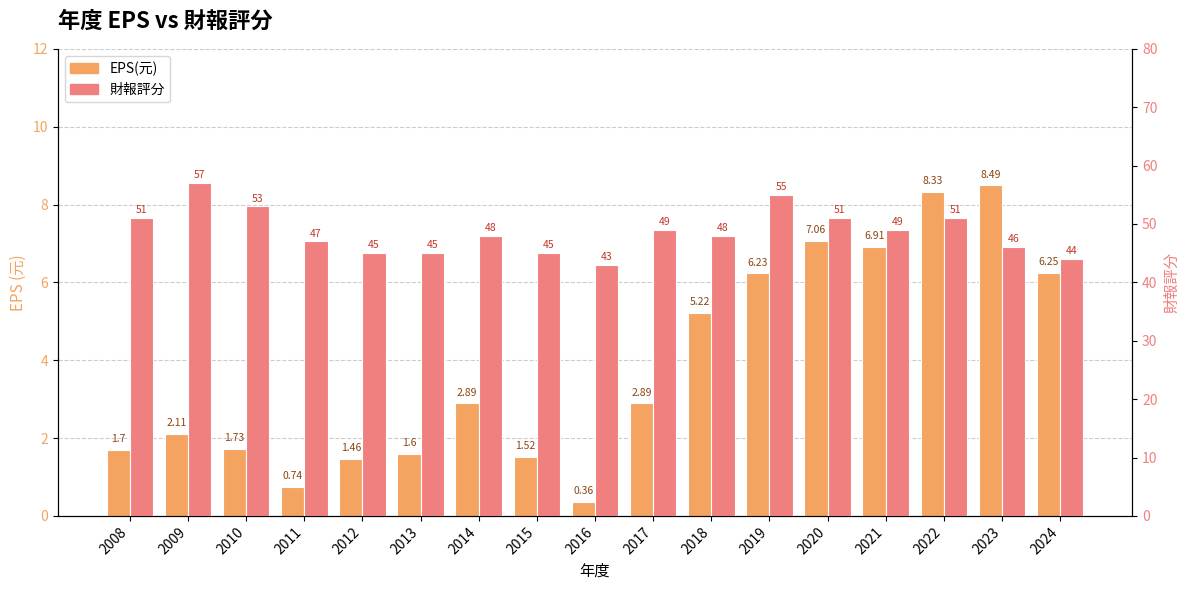

List the series in order of their overall mean, highest first.

財報評分, EPS(元)